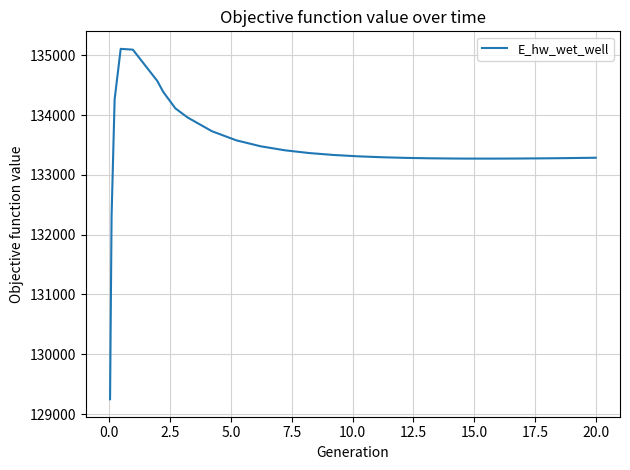

What is the minimum value shown in the chart?

129248.7